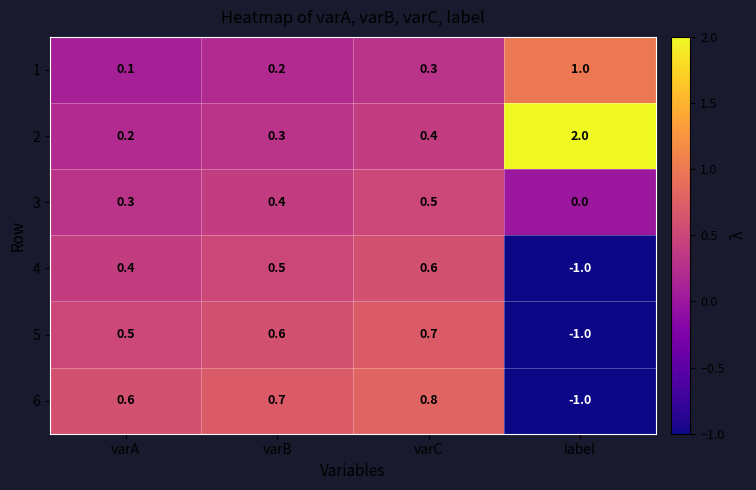

Rank the series at varC from lowest to highest value.

1, 2, 3, 4, 5, 6